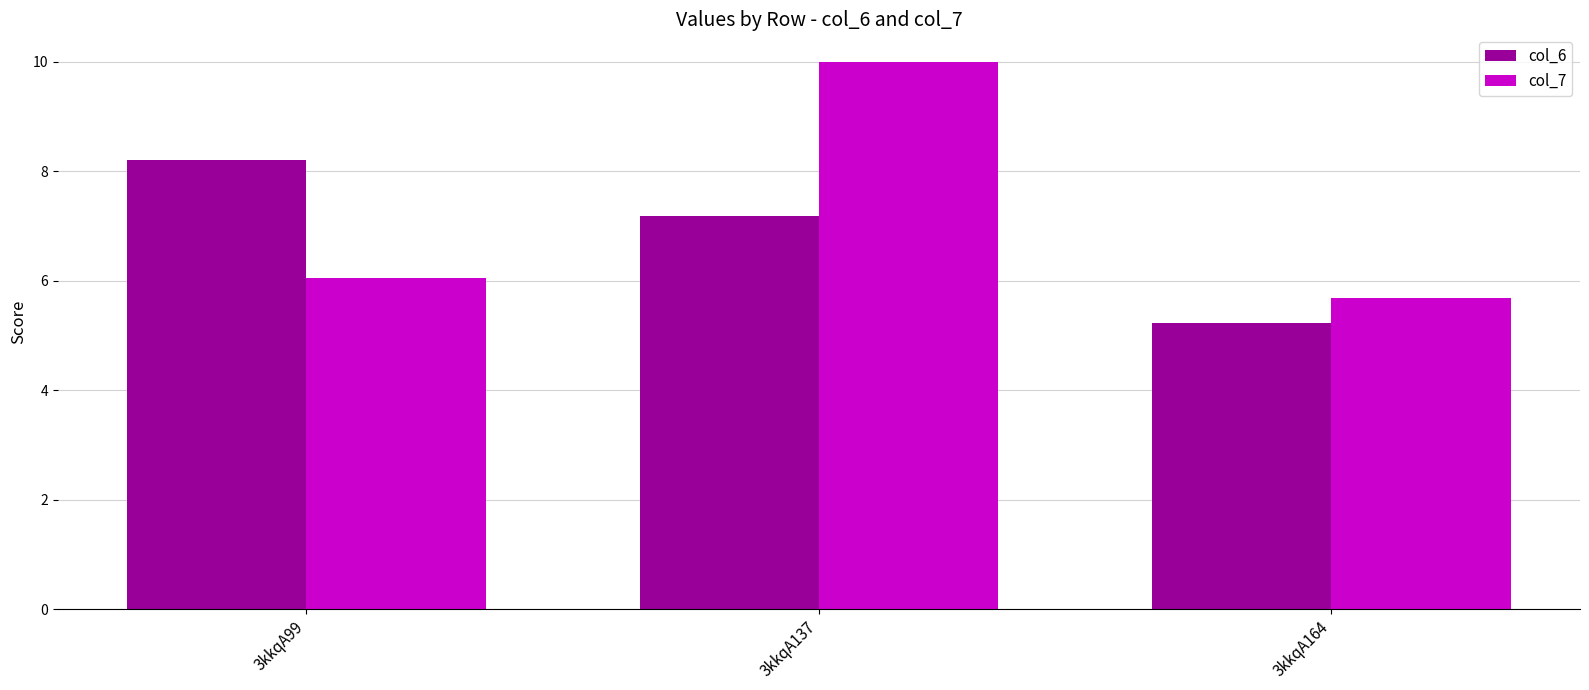

Reading left to right, list all the values displayed in this chart.

col_6: 3kkqA99=8.2	3kkqA137=7.2	3kkqA164=5.2
col_7: 3kkqA99=6.1	3kkqA137=10.0	3kkqA164=5.7